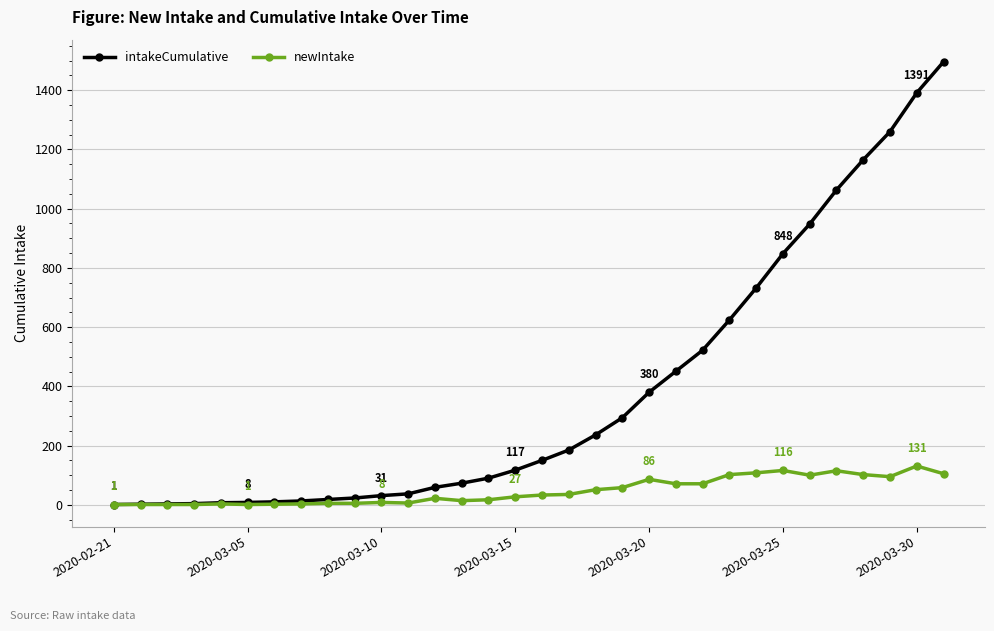

At how many categories does at least one series exceed 402?

11